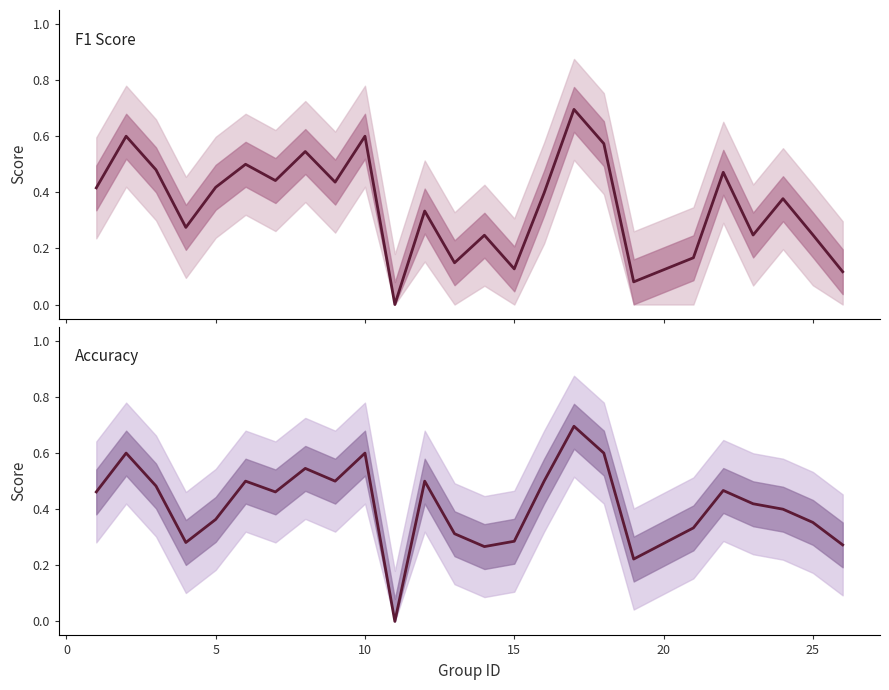

Which series has the widest spread of values?

f1_line